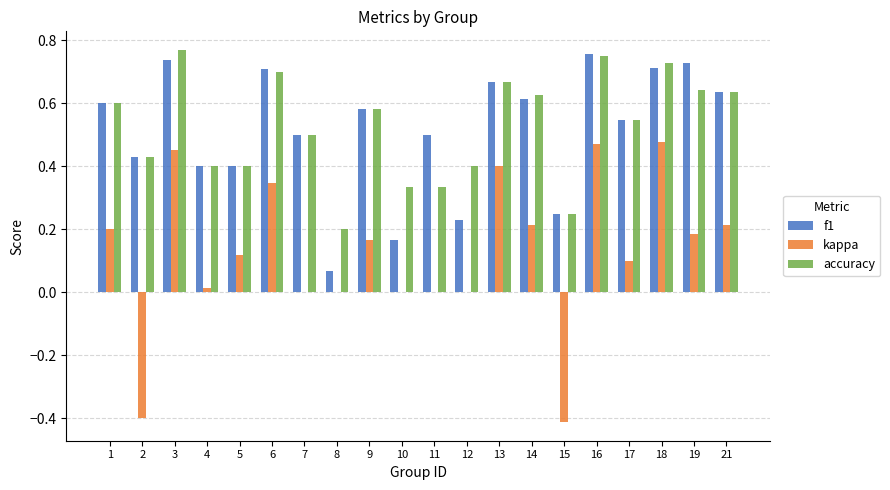

The kappa series shows 0.2 at 14. True or false?

True